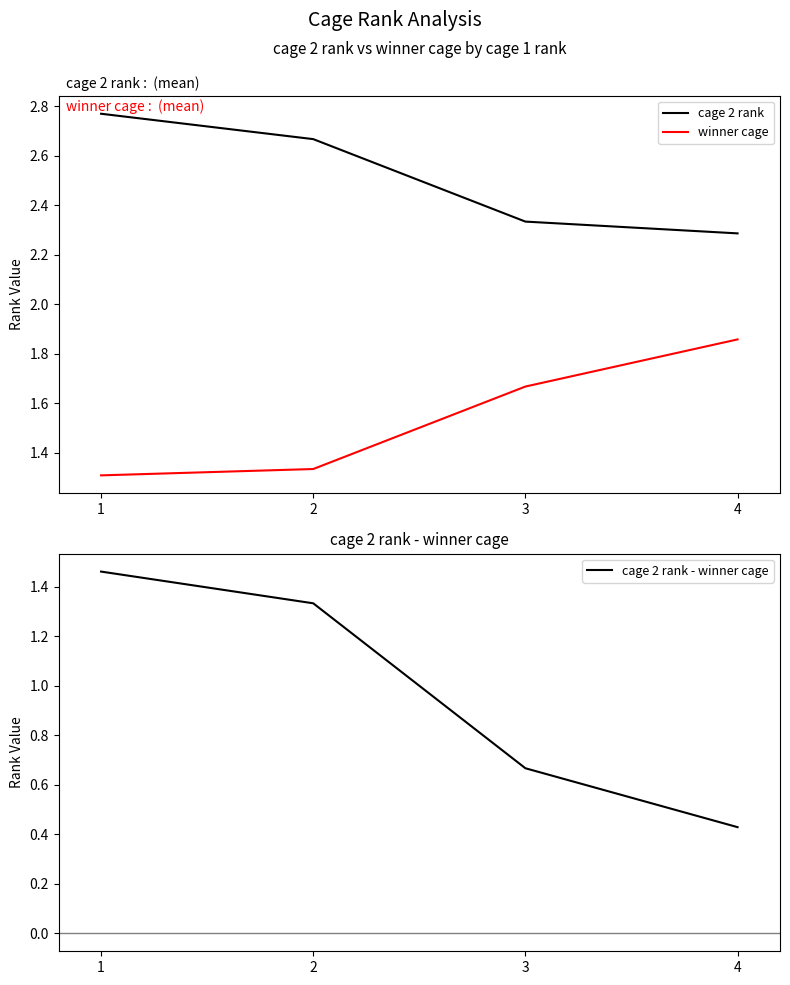

Reading right to left, what are all the values shown in this chart?

cage 2 rank: 4=2.3	3=2.3	2=2.7	1=2.8
winner cage: 4=1.9	3=1.7	2=1.3	1=1.3
cage 2 rank - winner cage: 4=0.4	3=0.7	2=1.3	1=1.5